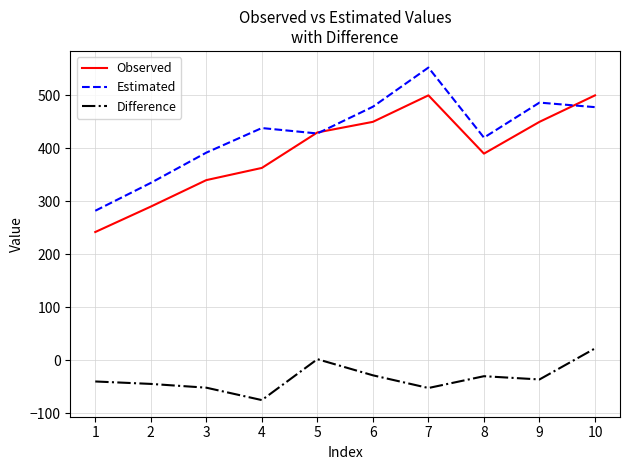

The value of Observed at 2 is 138.3. True or false?

False